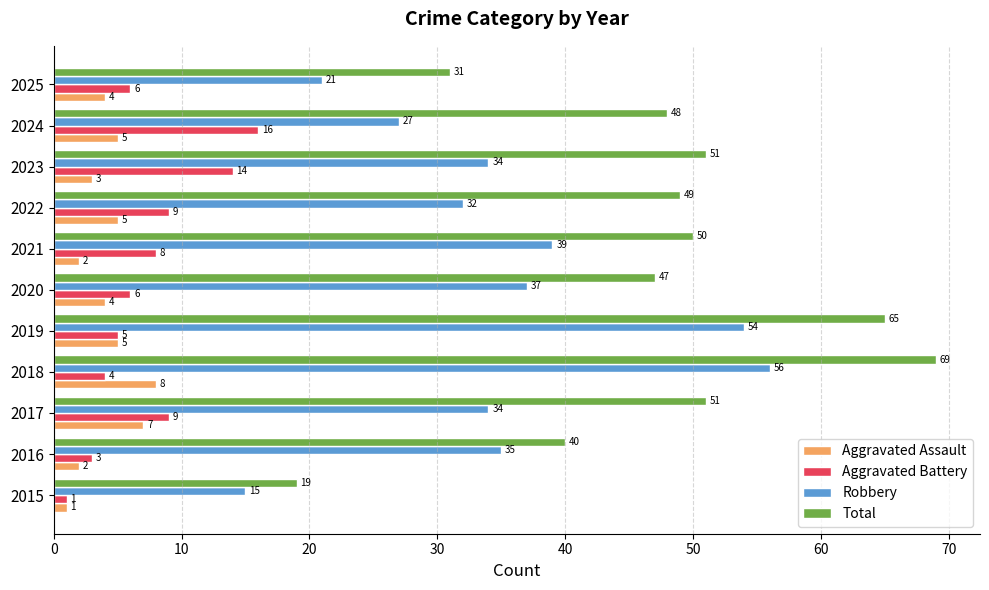

How many series are shown in this chart?

4